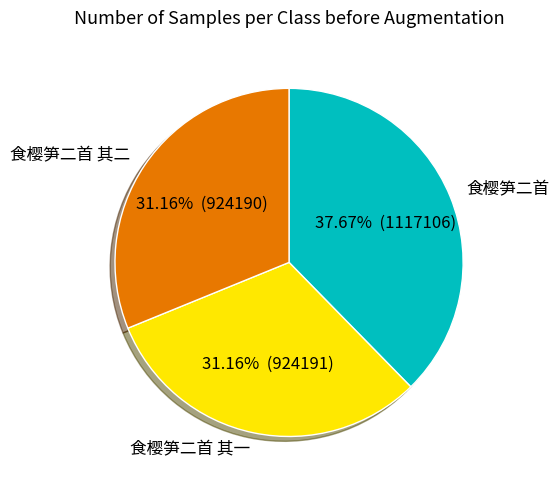

What is the total percentage of 食樱笋二首 其一 and 食樱笋二首 其二?

62.3%